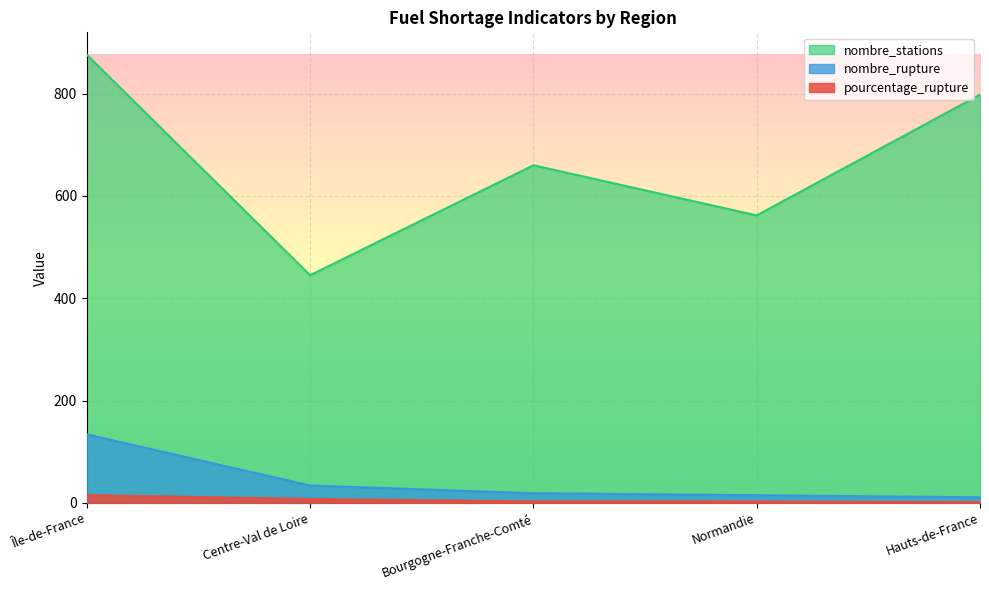

What is the label of the 5th point from the left?

Hauts-de-France